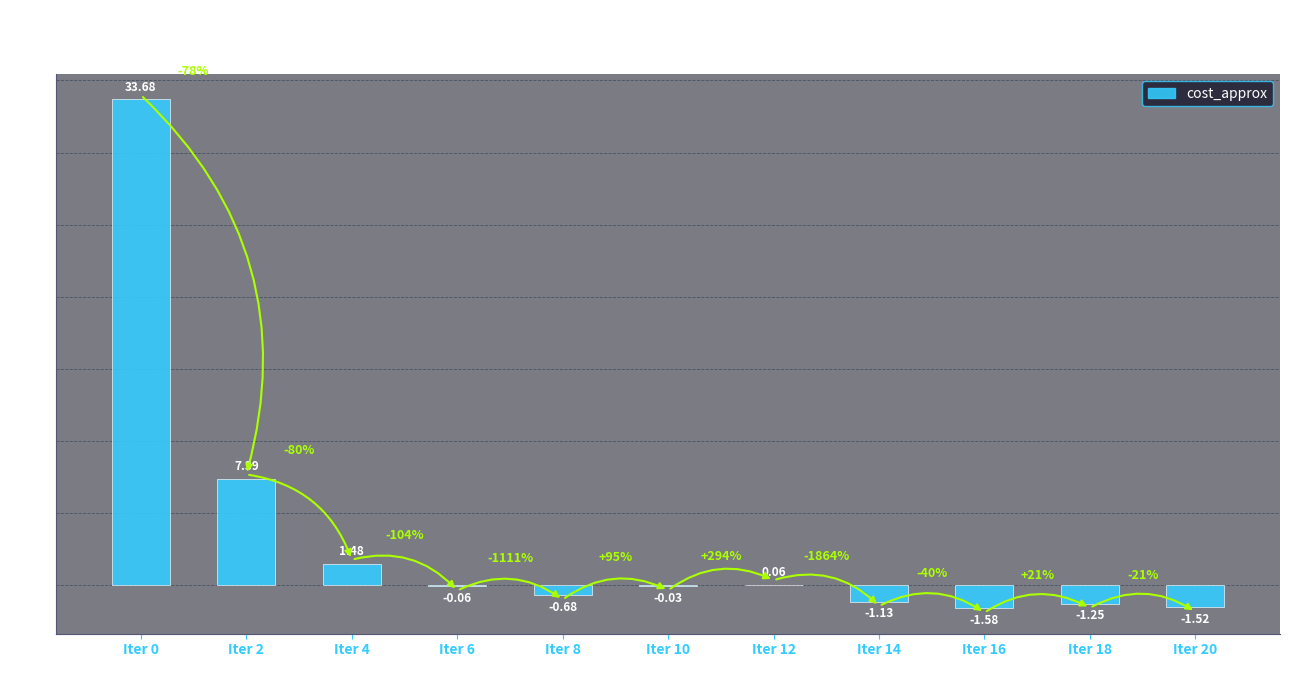

What is the sum of all values?

36.4